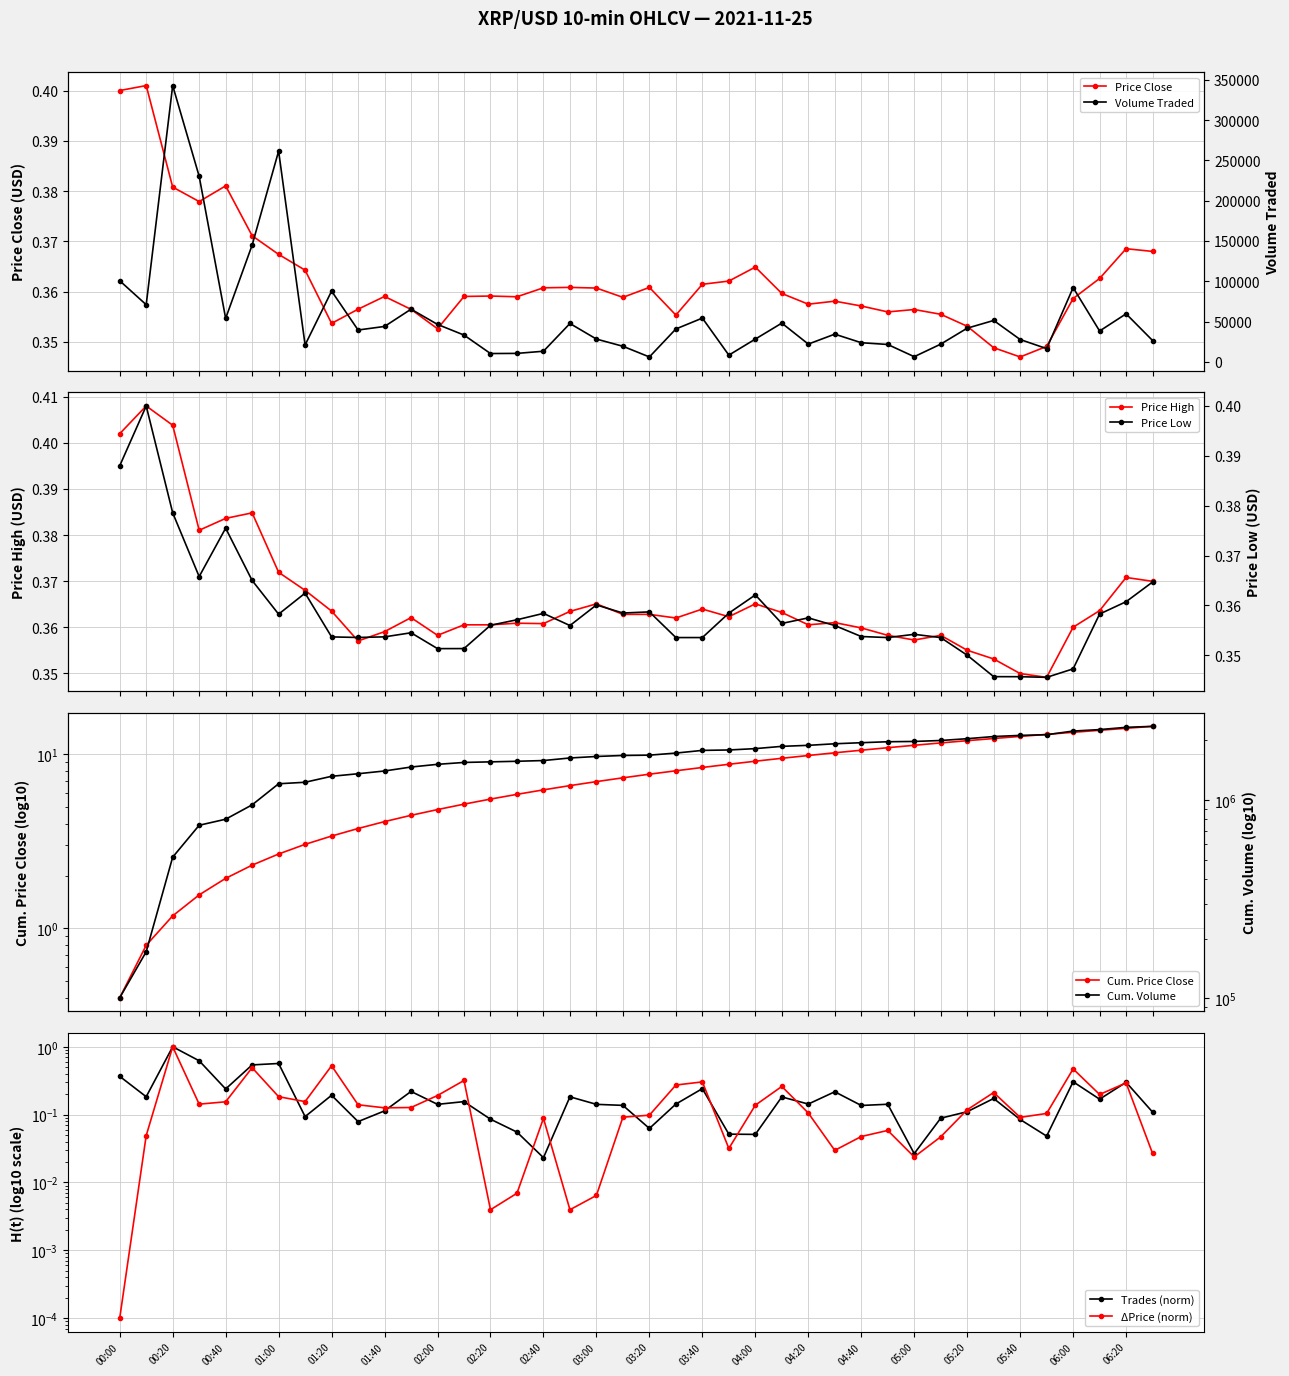

How many Price Close values are between 0 and 1?

40